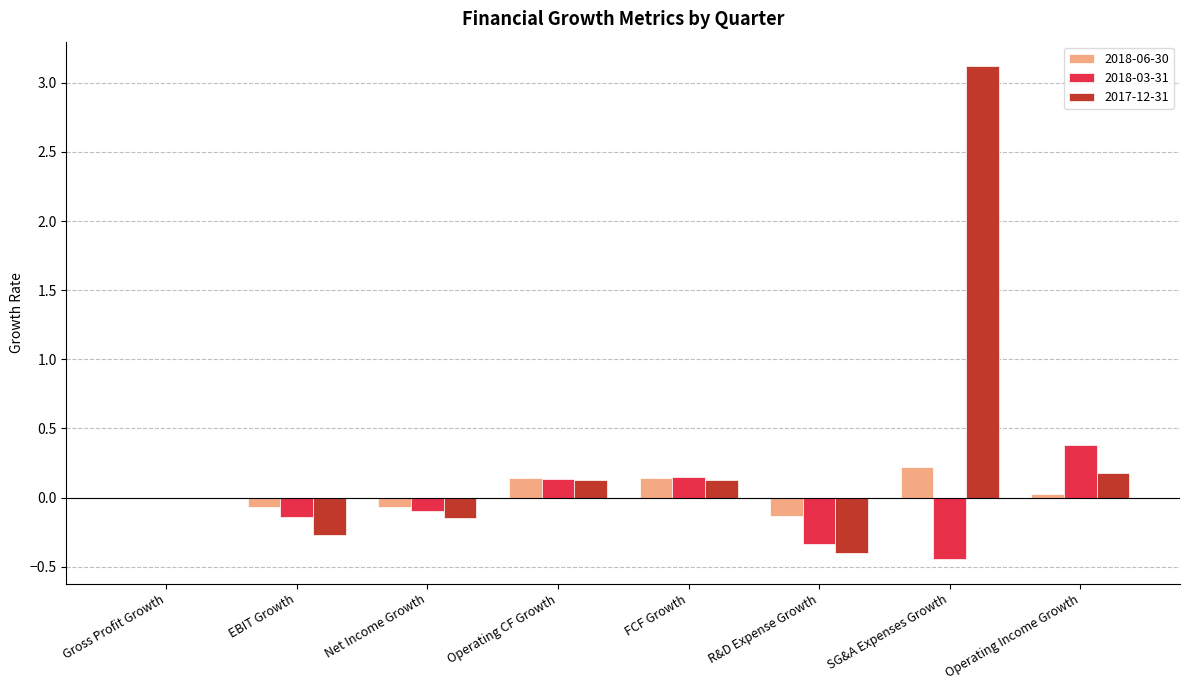

What is the sum of all 2017-12-31 values?

2.7